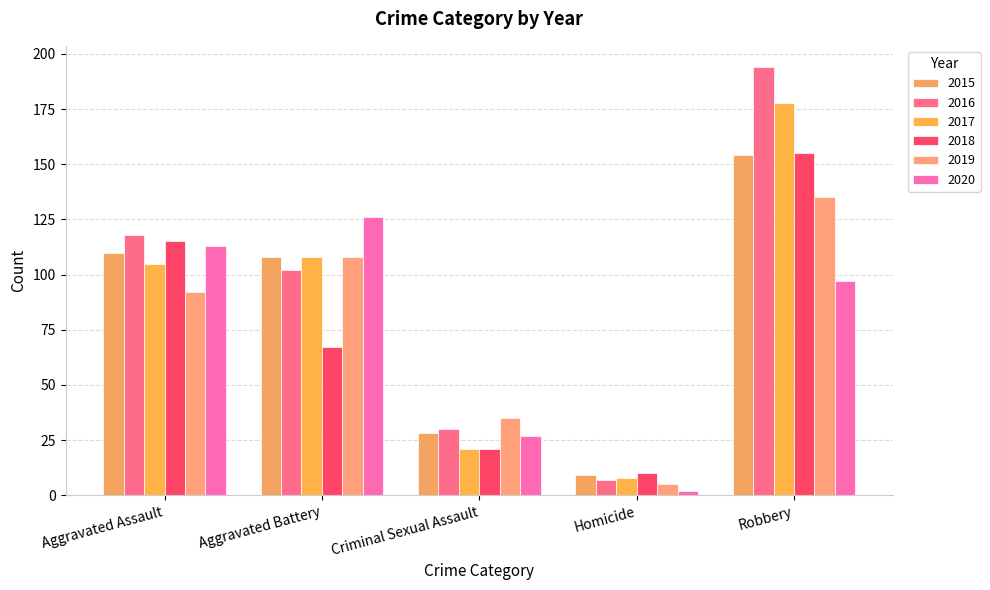

What is the average value of the 2018 series?

74